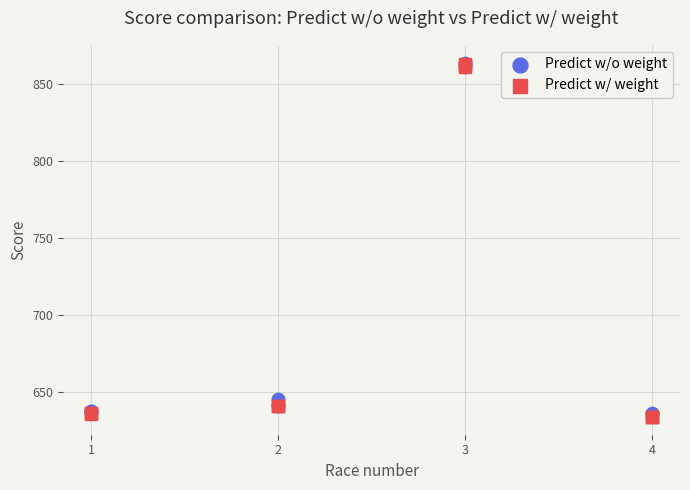

What are all the series names shown in the legend?

Predict w/o weight, Predict w/ weight